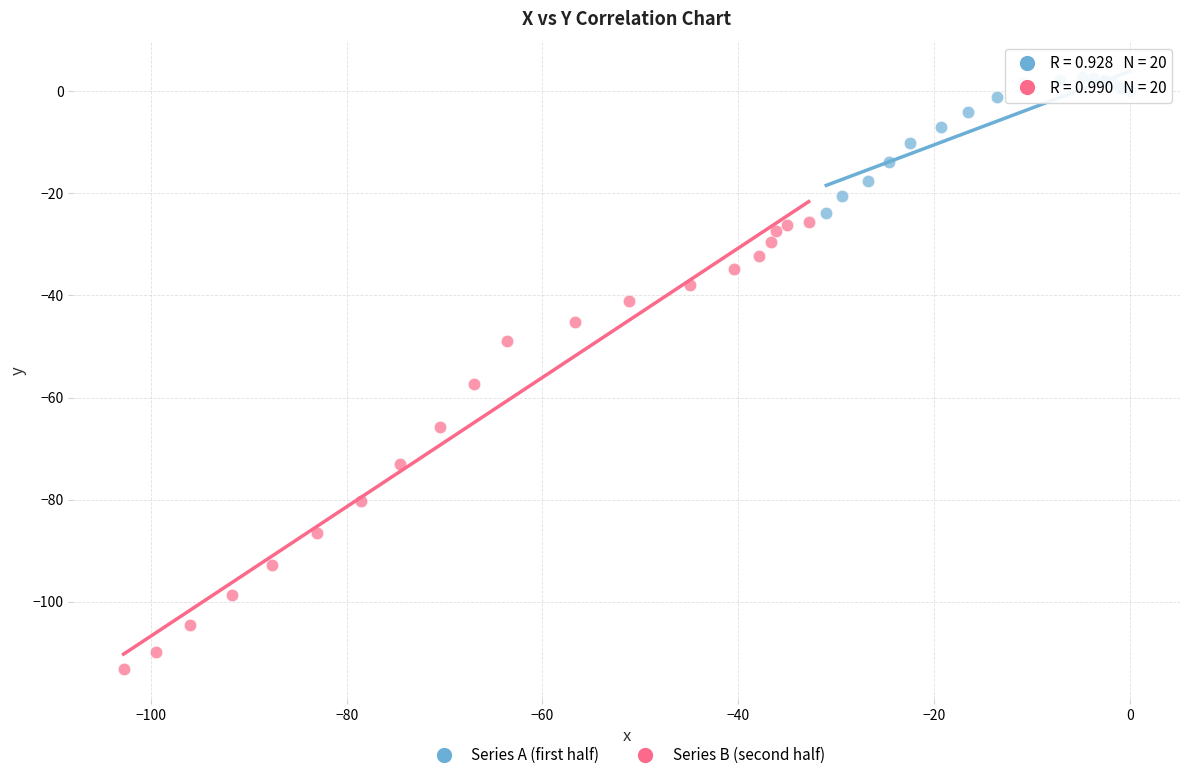

Which series reaches the minimum Y coordinate?

Series B (second half)